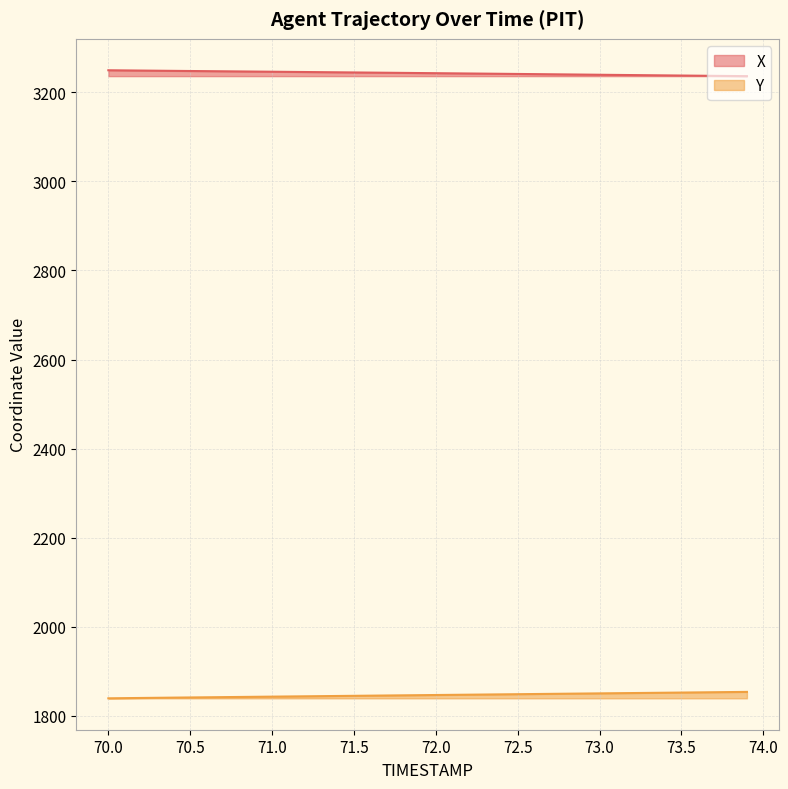

The Y series shows 981.5 at 72.0. True or false?

False